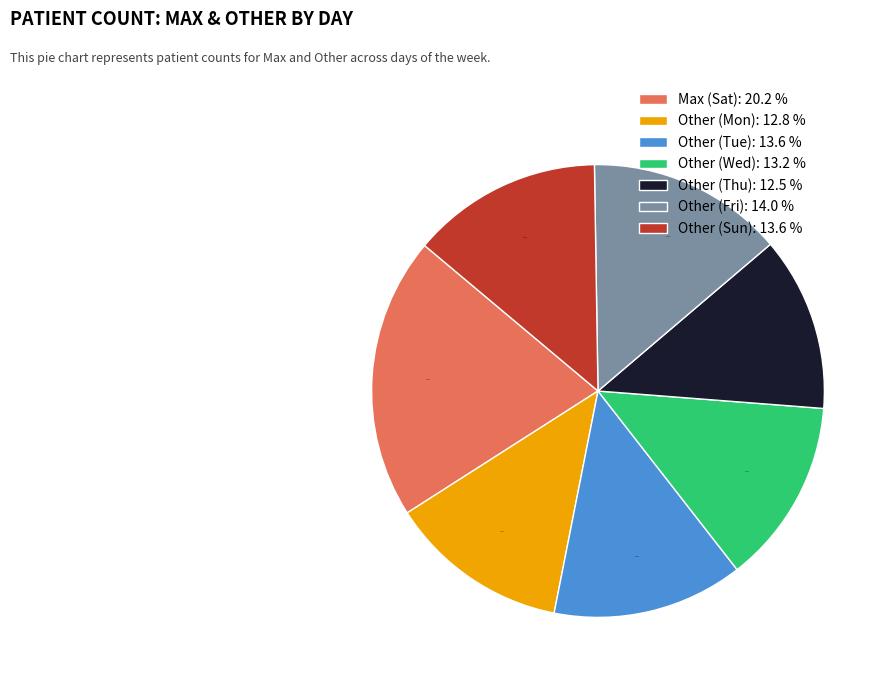

To the nearest percent, what percentage of the pie is Other (Tue)?

14%